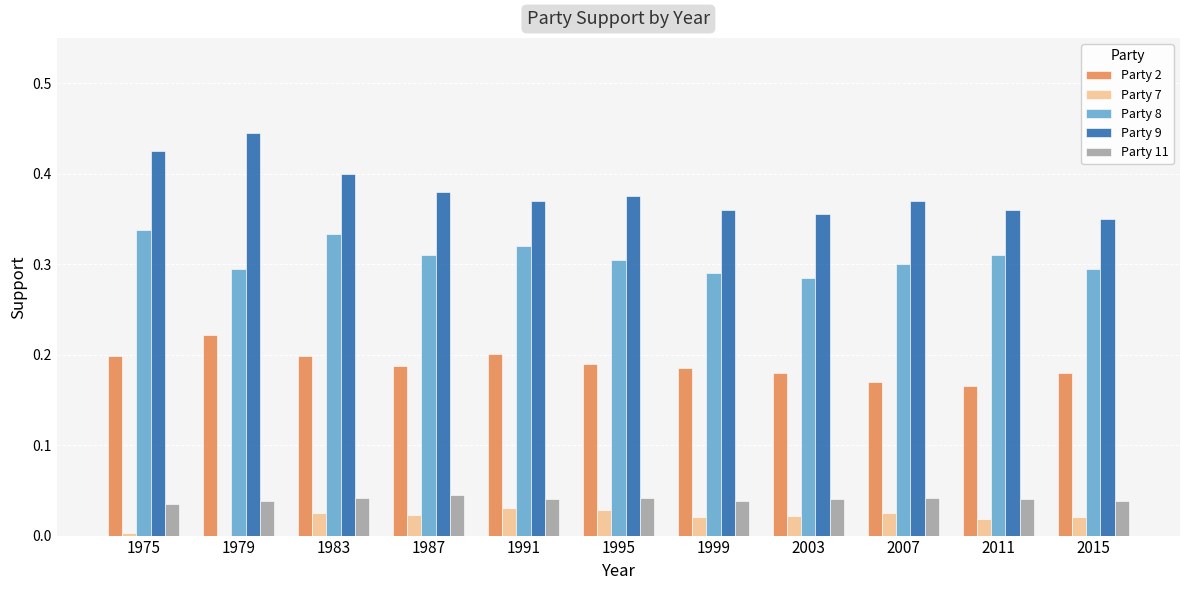

At which label does Party 9 reach its peak?

1979